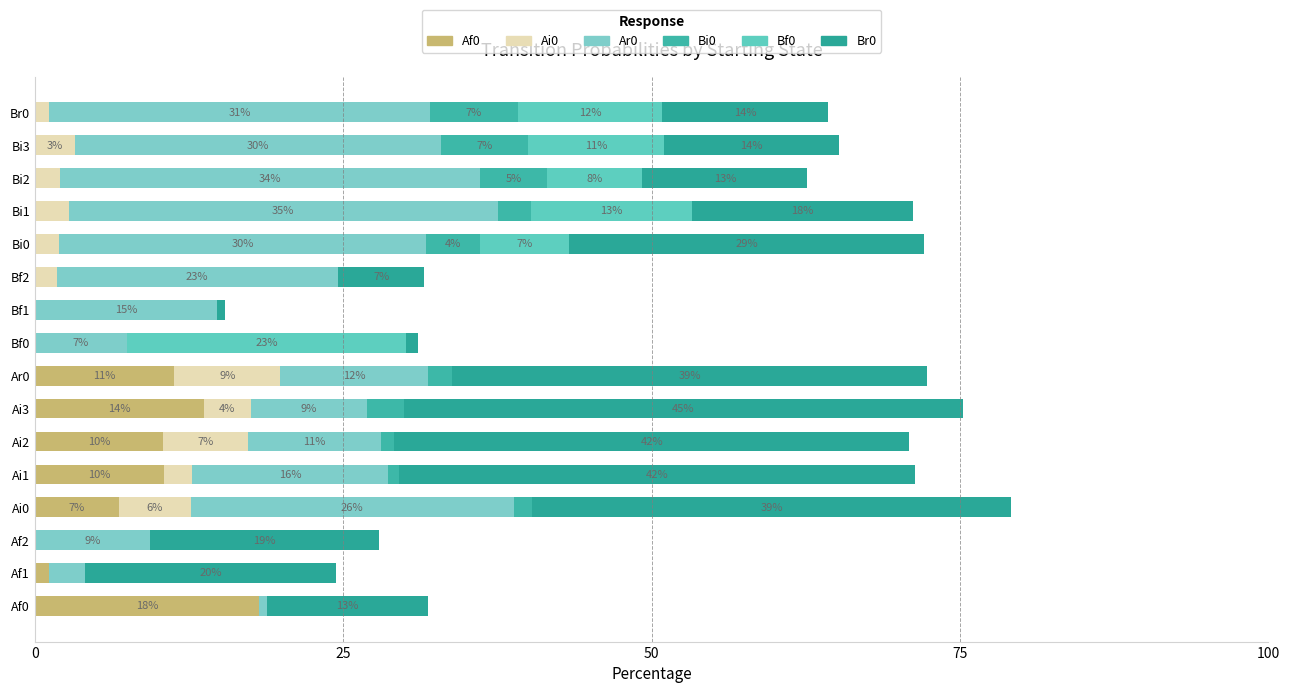

Which series has the widest spread of values?

Br0